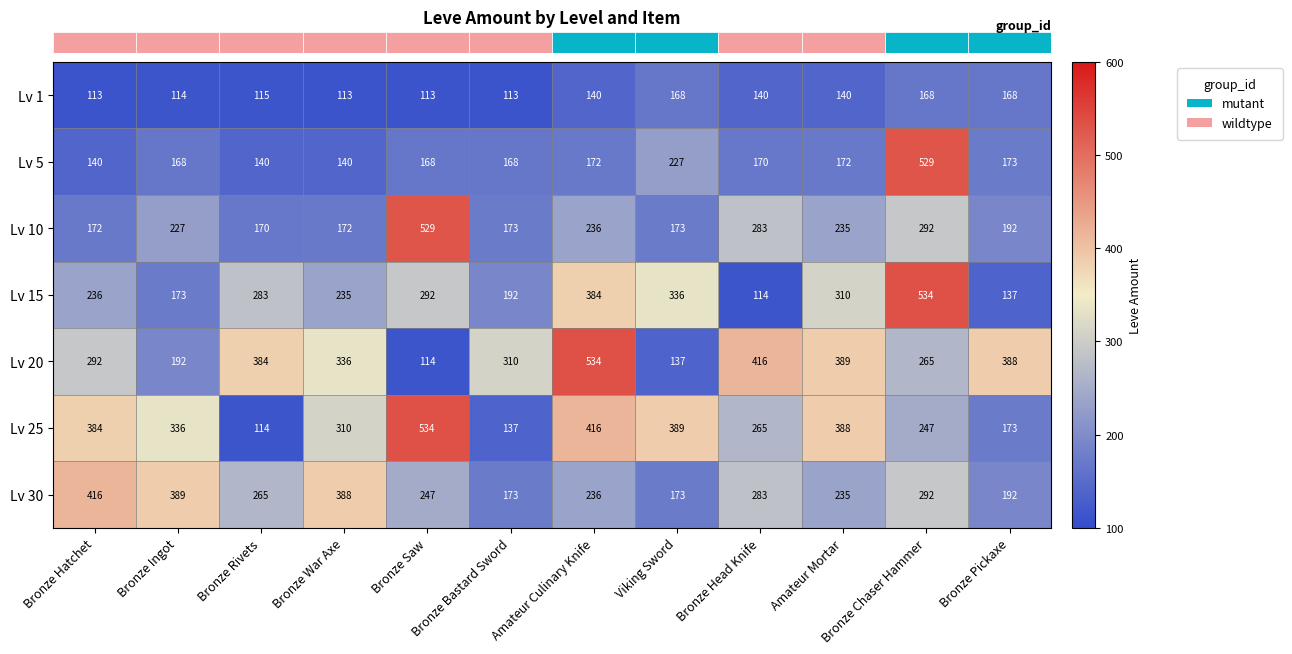

Where is Lv 15 nearest to the value 324?

Viking Sword